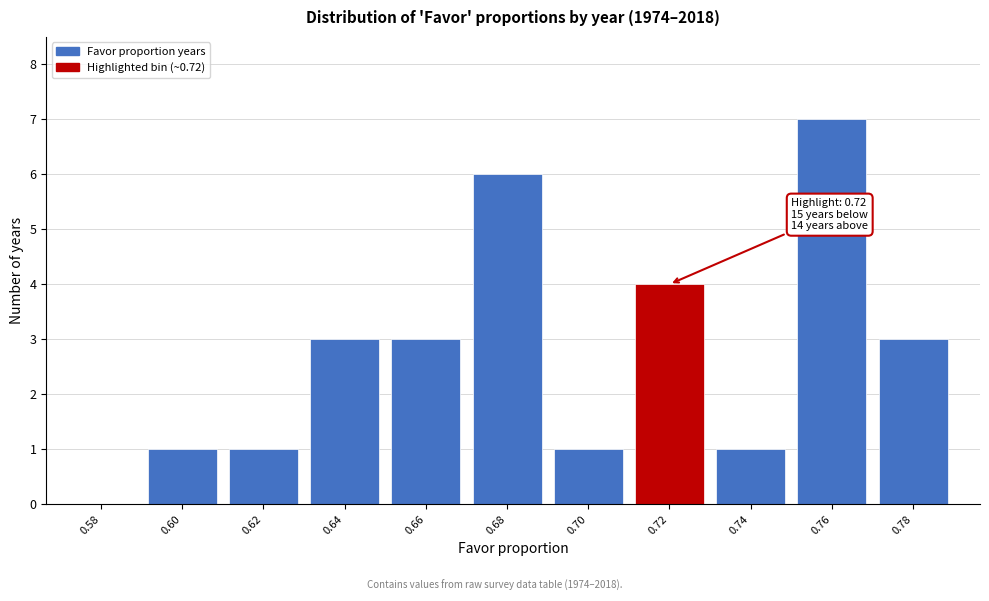

Reading left to right, extract all data points from this chart.

0.58=0	0.60=1	0.62=1	0.64=3	0.66=3	0.68=6	0.70=1	0.72=4	0.74=1	0.76=7	0.78=3